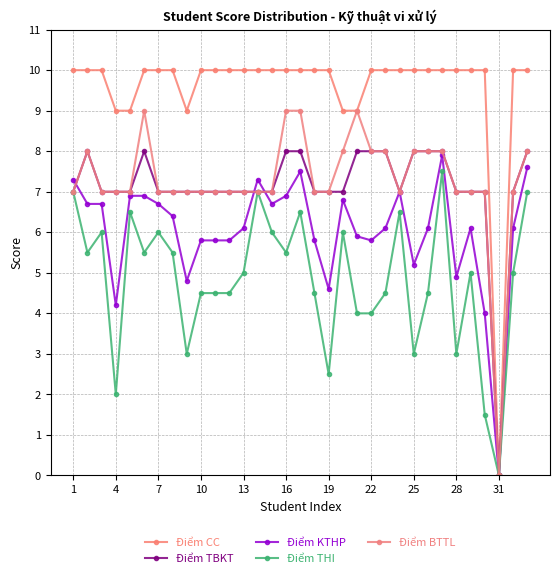

True or false: Điểm BTTL and Điểm THI cross at least once.

False